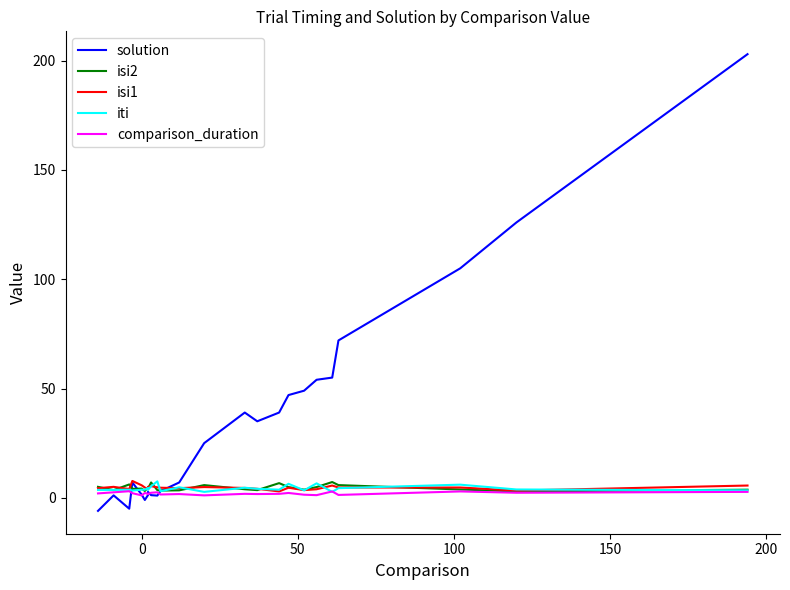

Reading left to right, transcribe all the data shown in this chart.

solution: -6.0	1.1	-5.0	7.0	1.4	-1.0	1.2	2.7	1.2	1.0	3.0	7.0	25.0	39.0	35.0	39.0	47.0	49.0	54.0	55.0	72.0	105.0	126.0	203.0
isi2: 5.0	3.5	6.1	4.1	4.2	3.1	4.8	4.2	7.0	3.5	3.3	3.4	5.8	3.9	3.5	6.7	4.9	3.7	4.9	7.2	5.8	3.8	2.9	3.7
isi1: 4.4	5.0	4.0	7.7	5.7	4.7	3.9	5.0	5.3	4.8	4.6	4.4	4.9	4.5	4.1	2.9	4.6	3.5	3.9	5.6	4.7	4.7	3.3	5.6
iti: 3.6	3.6	3.7	3.3	3.7	3.7	4.5	3.6	5.3	7.5	3.0	4.8	2.7	4.6	4.1	3.7	6.4	3.4	6.6	2.7	4.4	6.0	3.8	3.4
comparison_duration: 2.0	2.5	3.0	2.1	1.1	2.2	1.8	1.7	2.3	2.5	1.5	1.7	1.1	1.8	1.7	1.8	2.2	1.4	1.2	2.9	1.3	2.9	2.3	2.7